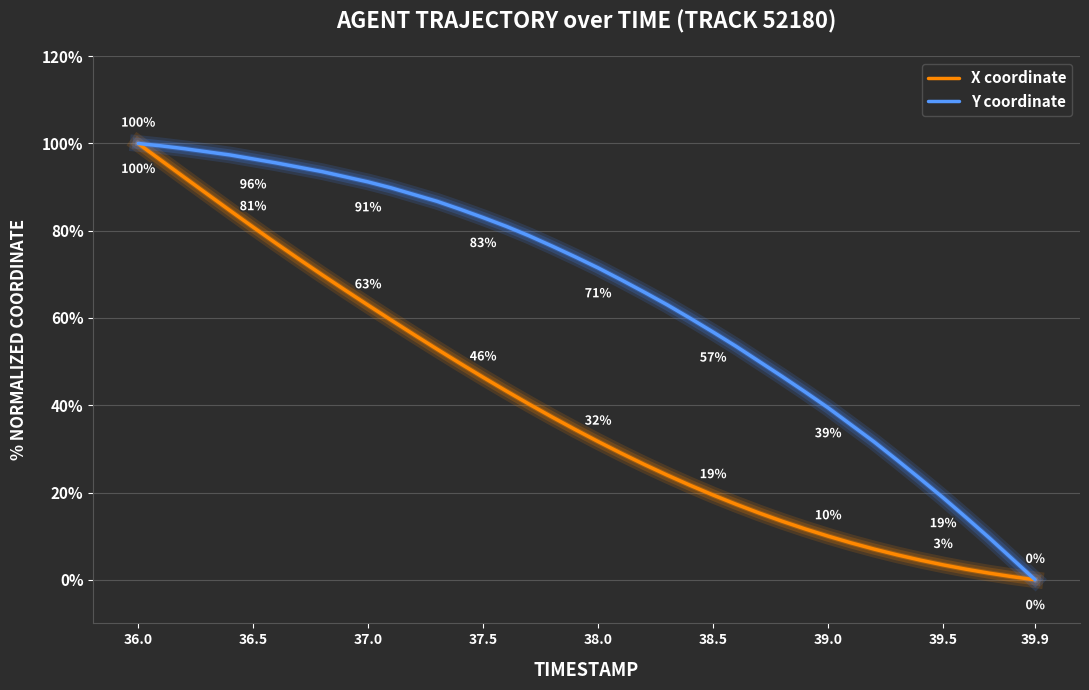

Reading right to left, extract all data points from this chart.

X coordinate: 0.0	0.7	1.5	2.4	3.4	4.5	5.7	7.0	8.5	10.0	11.6	13.4	15.3	17.3	19.4	21.6	24.0	26.4	29.0	31.7	34.4	37.3	40.3	43.3	46.4	49.6	52.9	56.2	59.5	62.9	66.4	69.9	73.5	77.1	80.8	84.6	88.4	92.3	96.1	100.0
Y coordinate: 0.0	4.8	9.6	14.3	18.8	23.2	27.4	31.6	35.5	39.4	43.1	46.6	50.0	53.5	56.8	59.9	63.0	65.9	68.8	71.5	74.0	76.5	78.8	81.0	83.0	84.9	86.7	88.3	89.8	91.2	92.4	93.6	94.6	95.5	96.5	97.4	98.1	98.8	99.5	100.0